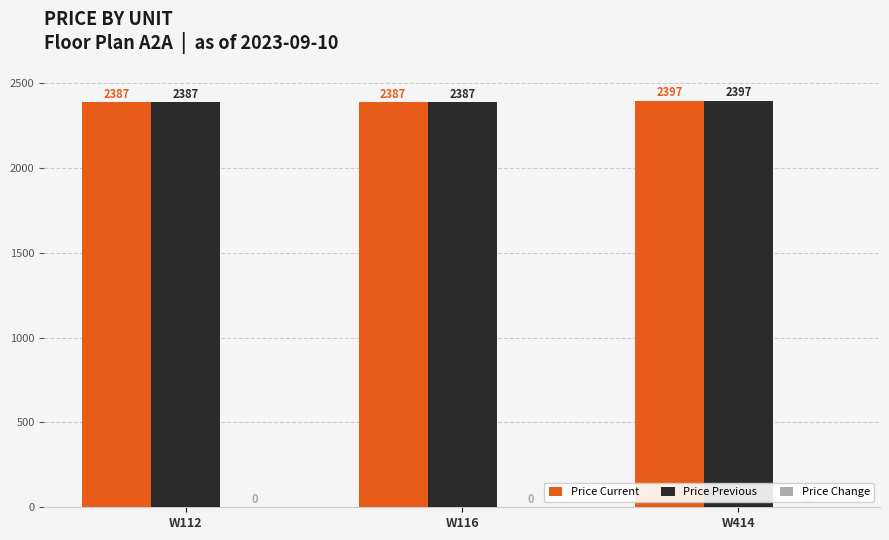

At which label does Price Previous reach its peak?

W414